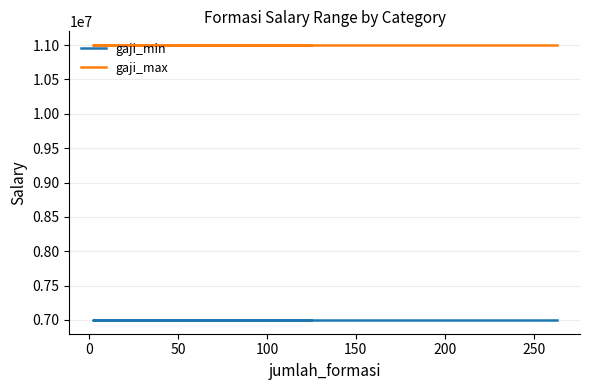

How many series are shown in this chart?

2